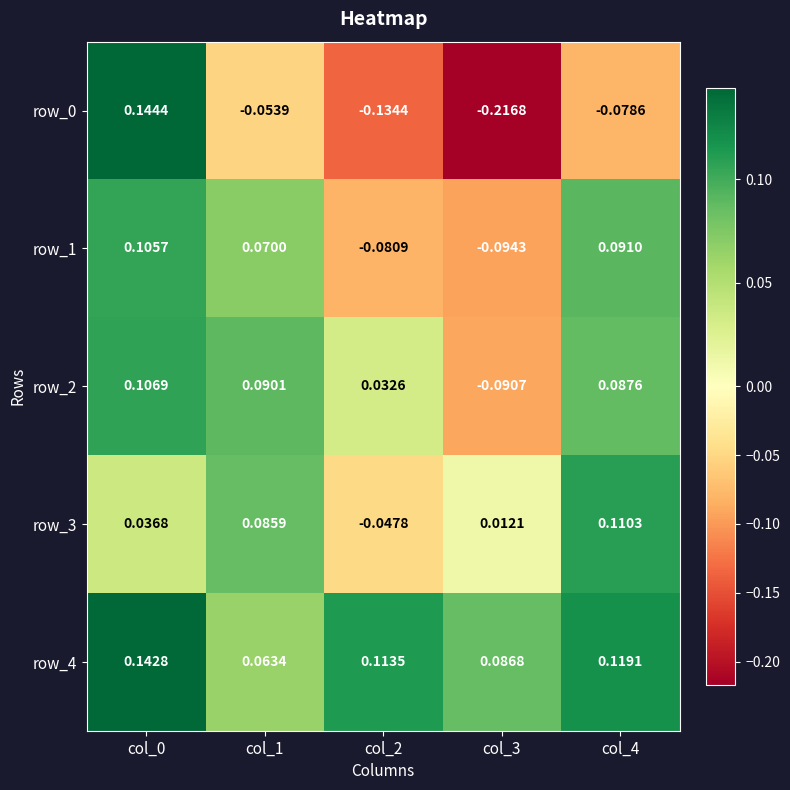

List the series in order of their peak value, highest first.

row_0, row_4, row_3, row_2, row_1